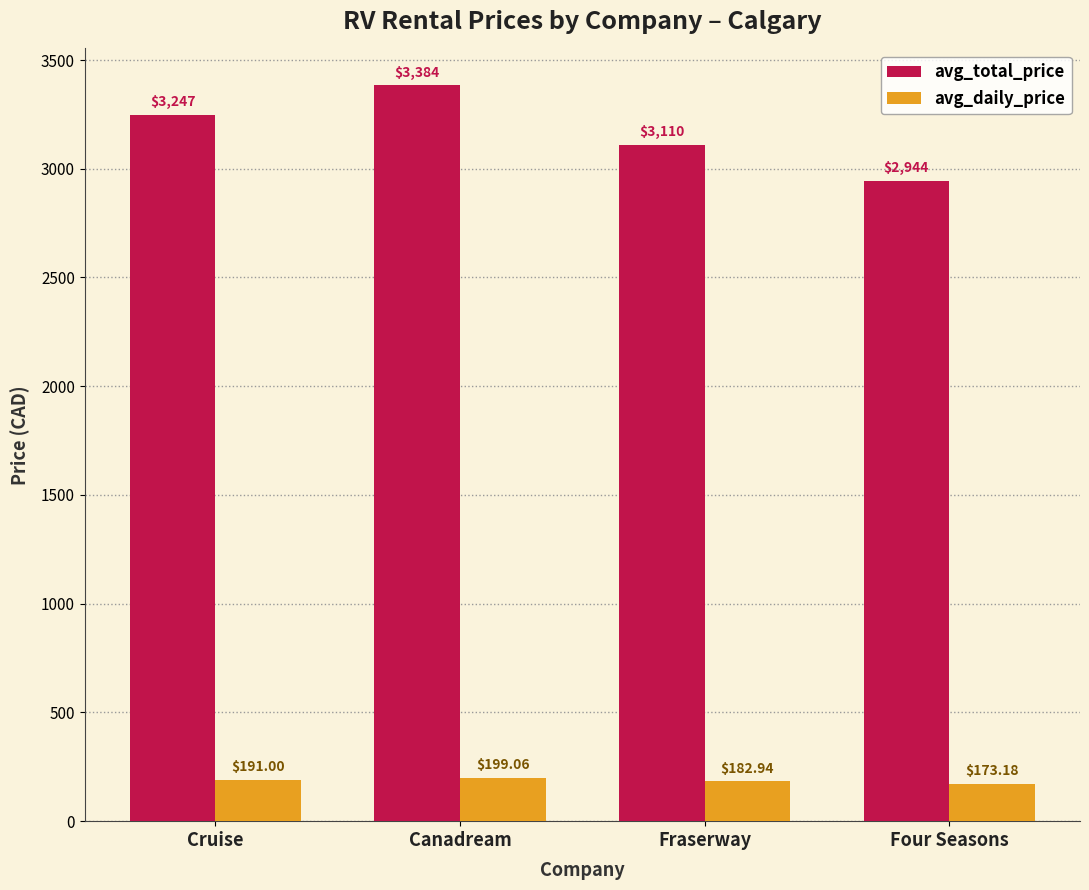

Rank the categories by avg_daily_price value from lowest to highest.

Four Seasons, Fraserway, Cruise, Canadream